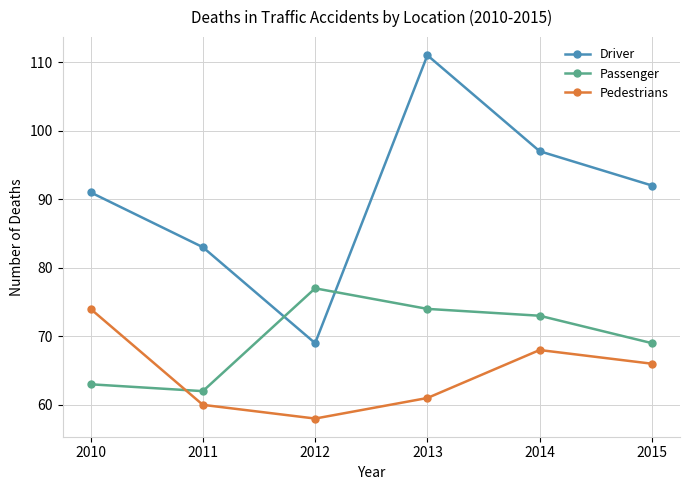

What is the spread (max minus min) of values at 2015?

26